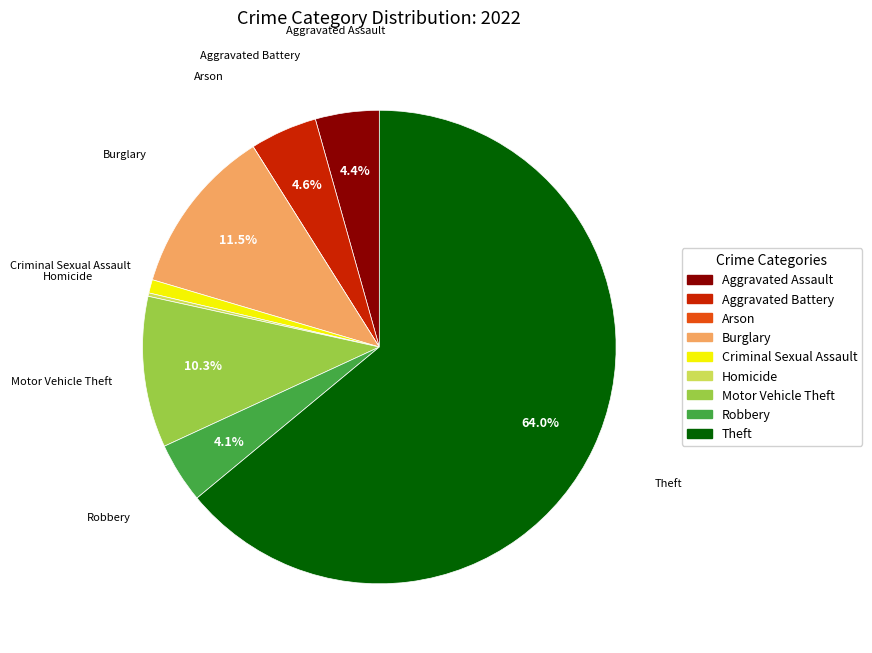

Which slice is the largest?

Theft